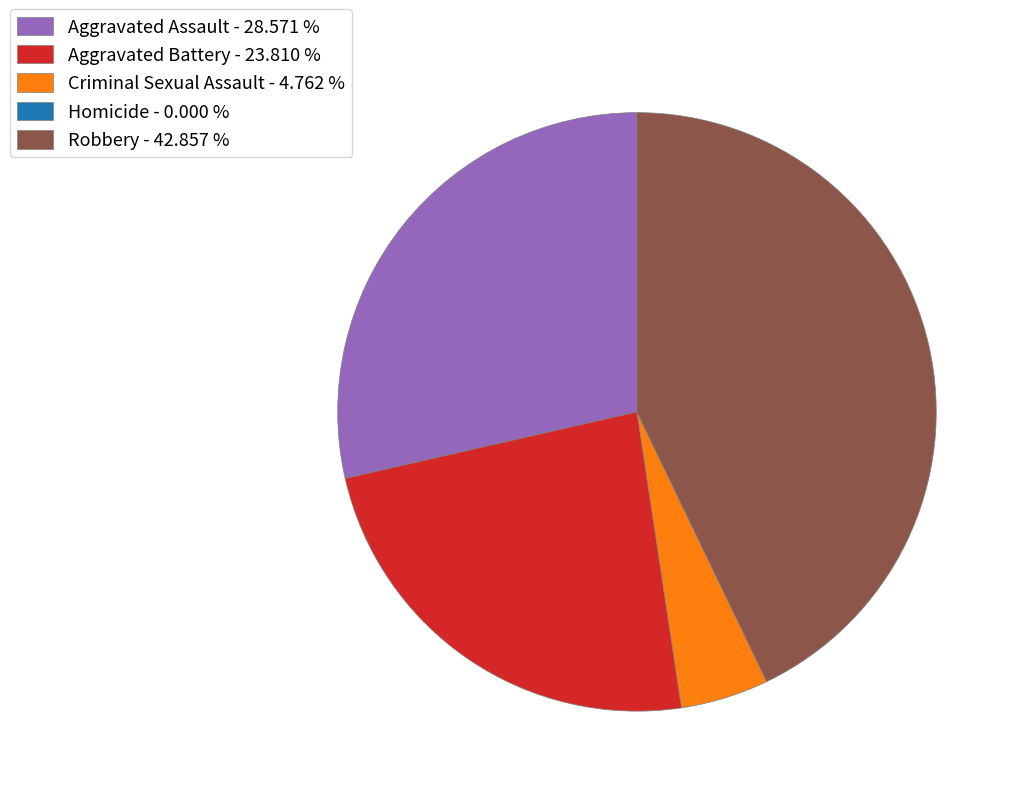

Approximately how many times larger is the value at Aggravated Battery - 23.810 % compared to Robbery - 42.857 %?

0.6